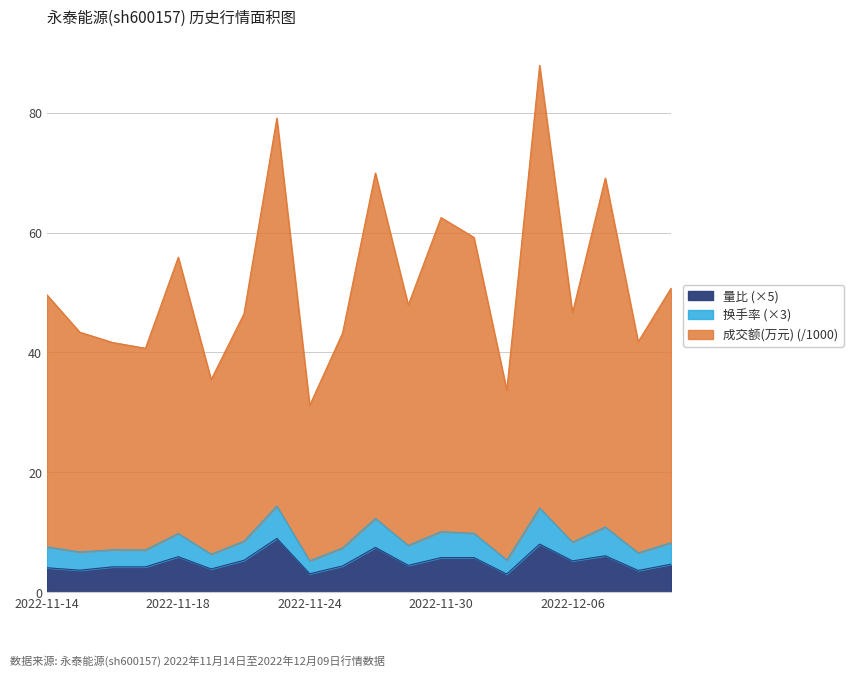

What is the label of the 14th point from the left?

2022-12-01